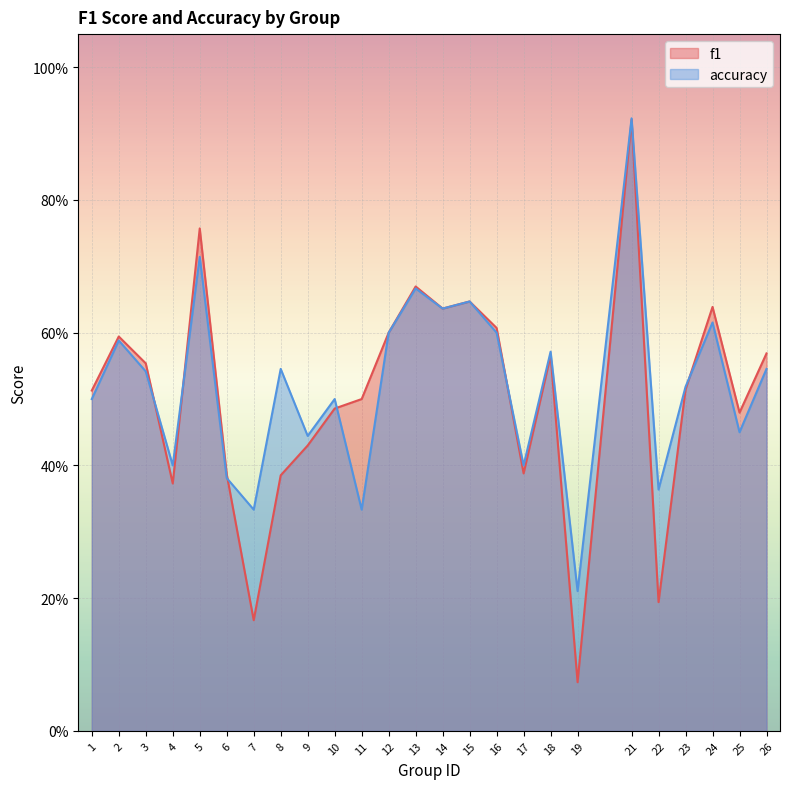

Between 22 and 23, which series saw the biggest shift?

f1